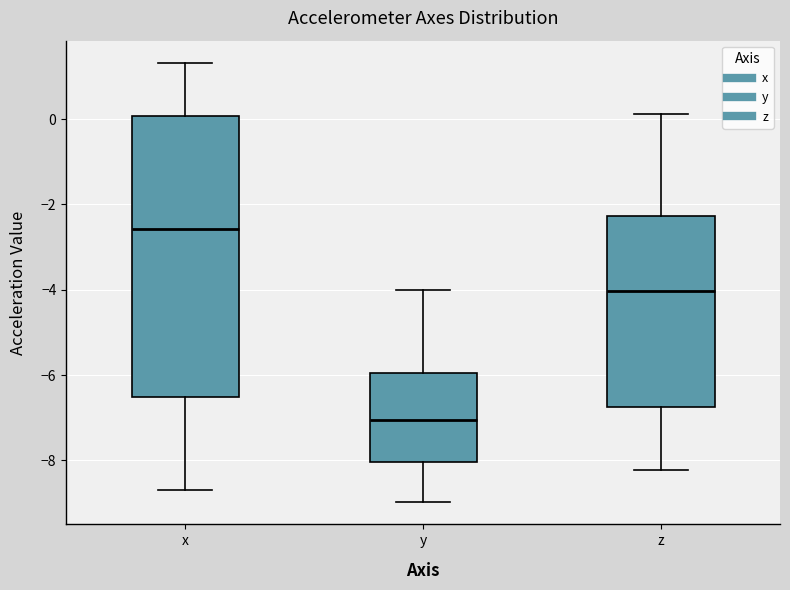

Which box's median line is the lowest?

y